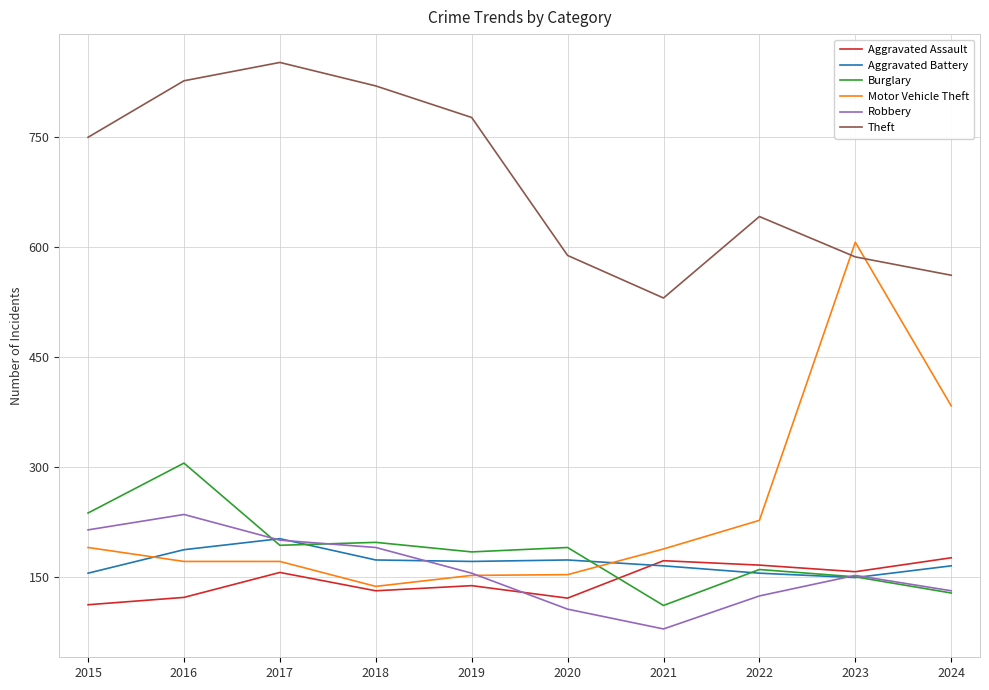

How many distinct data groups are displayed?

6